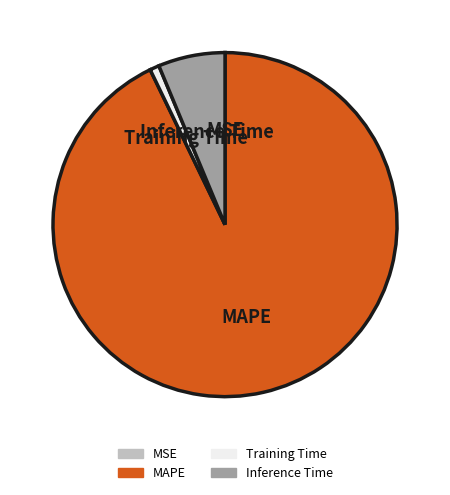

Which slice represents more than half of the pie?

MAPE